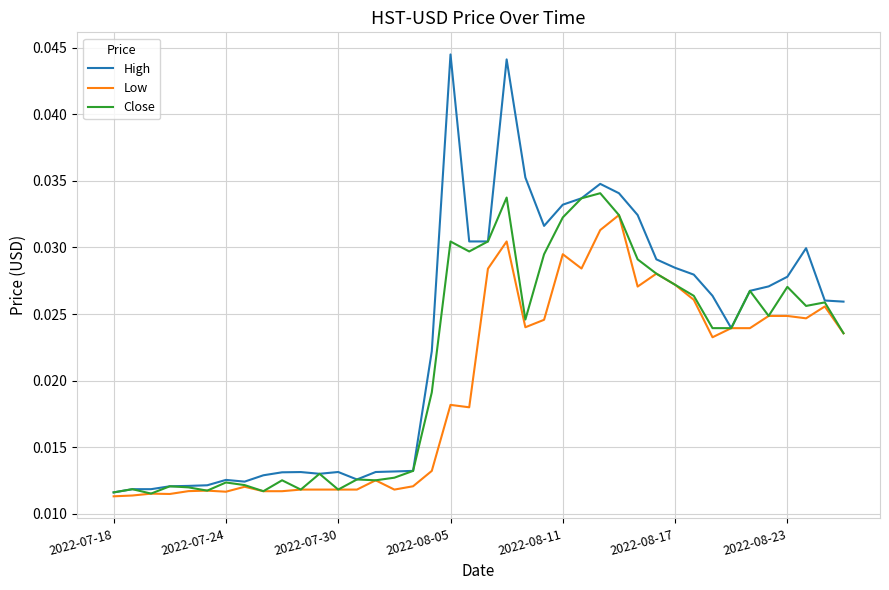

Which series has the largest total across all categories?

High